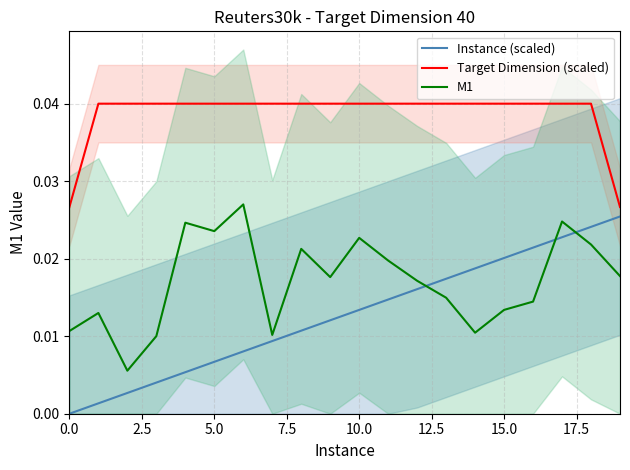

True or false: M1 and Target Dimension (scaled) cross at least once.

False